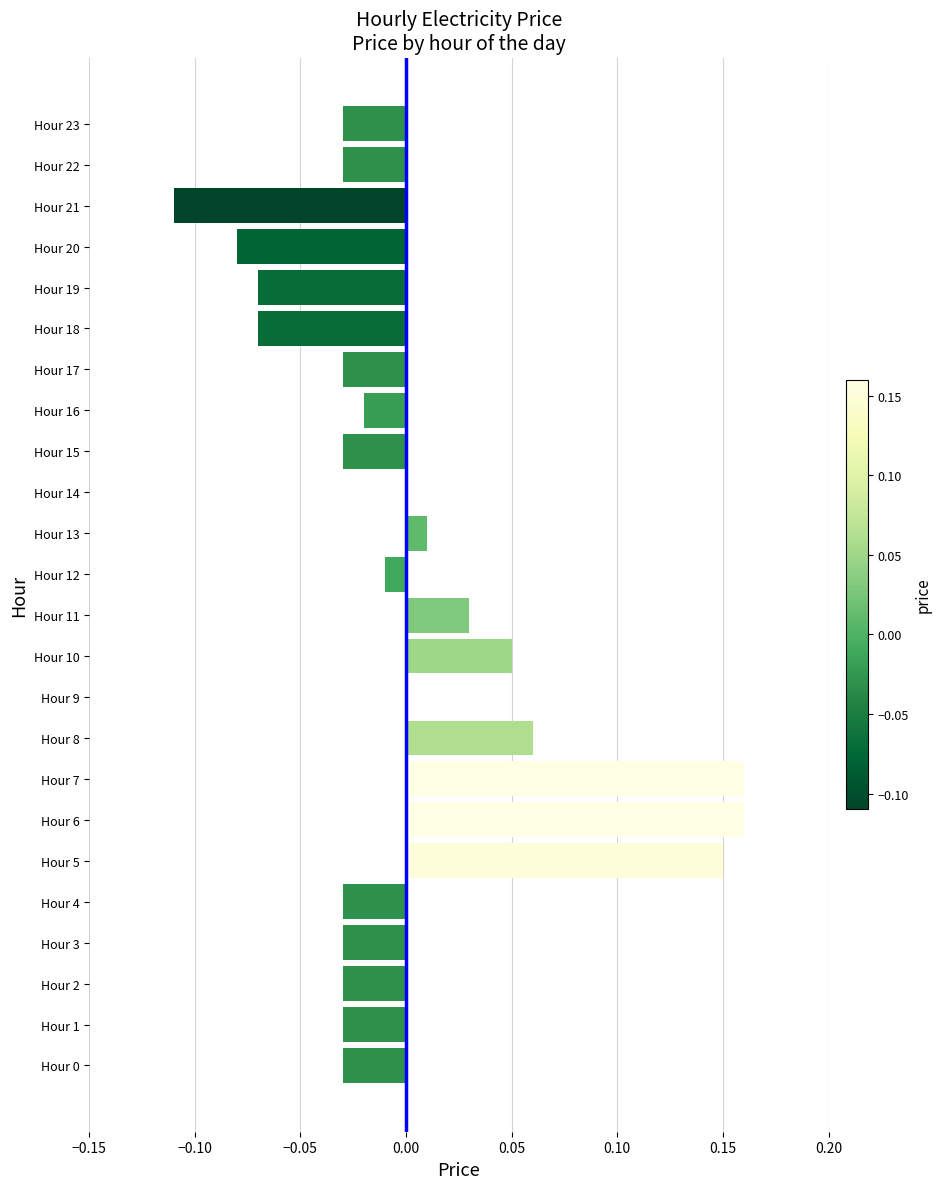

How many categories are shown in the chart?

24